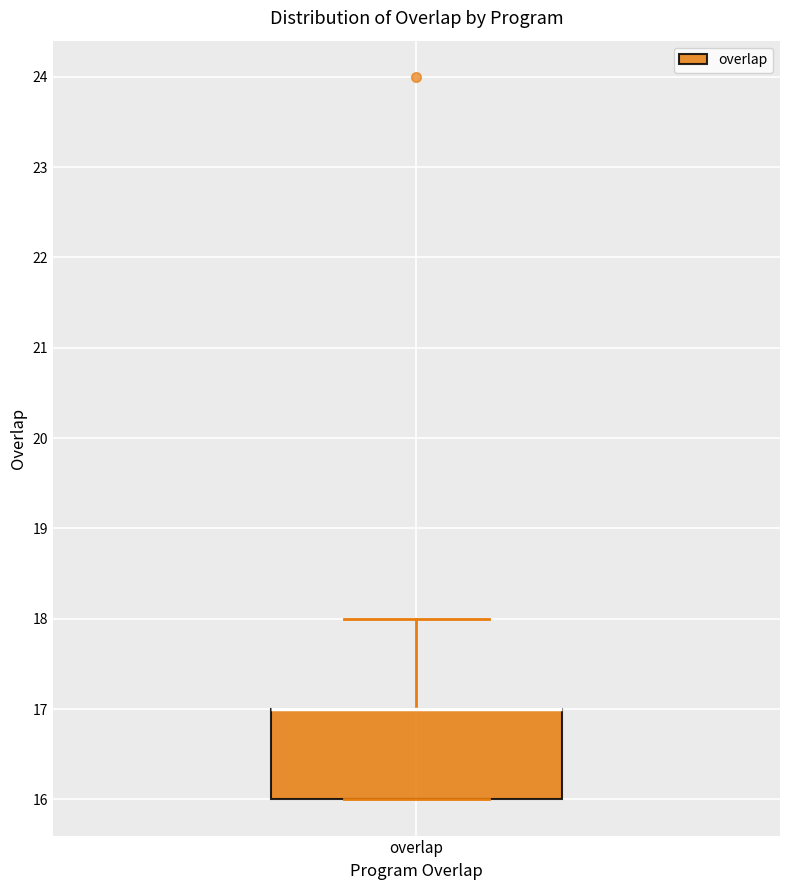

Read this box plot against the y-axis: the position of the median line, the range covered by the box, and the ends of both whiskers. The values are not printed on the chart, so give them approximately, as read against the axis.

median 17 (drawn on the box's upper edge), box 16 to 17, whiskers 16 to 18